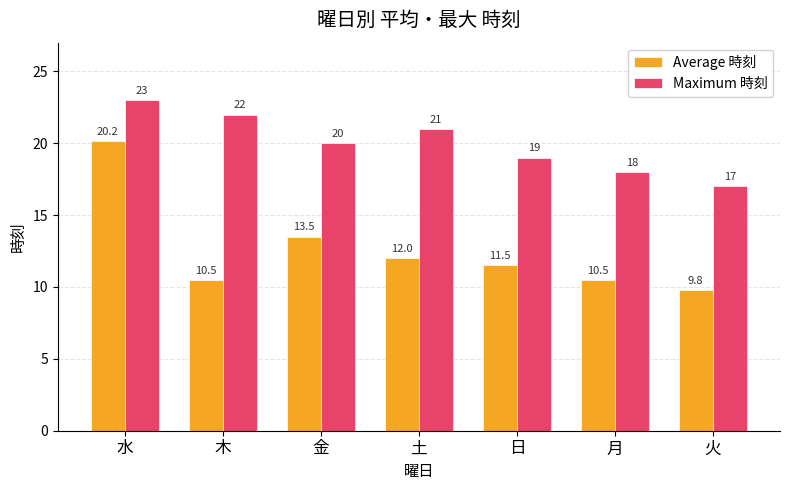

At which label is Maximum 時刻 closest to 20?

金